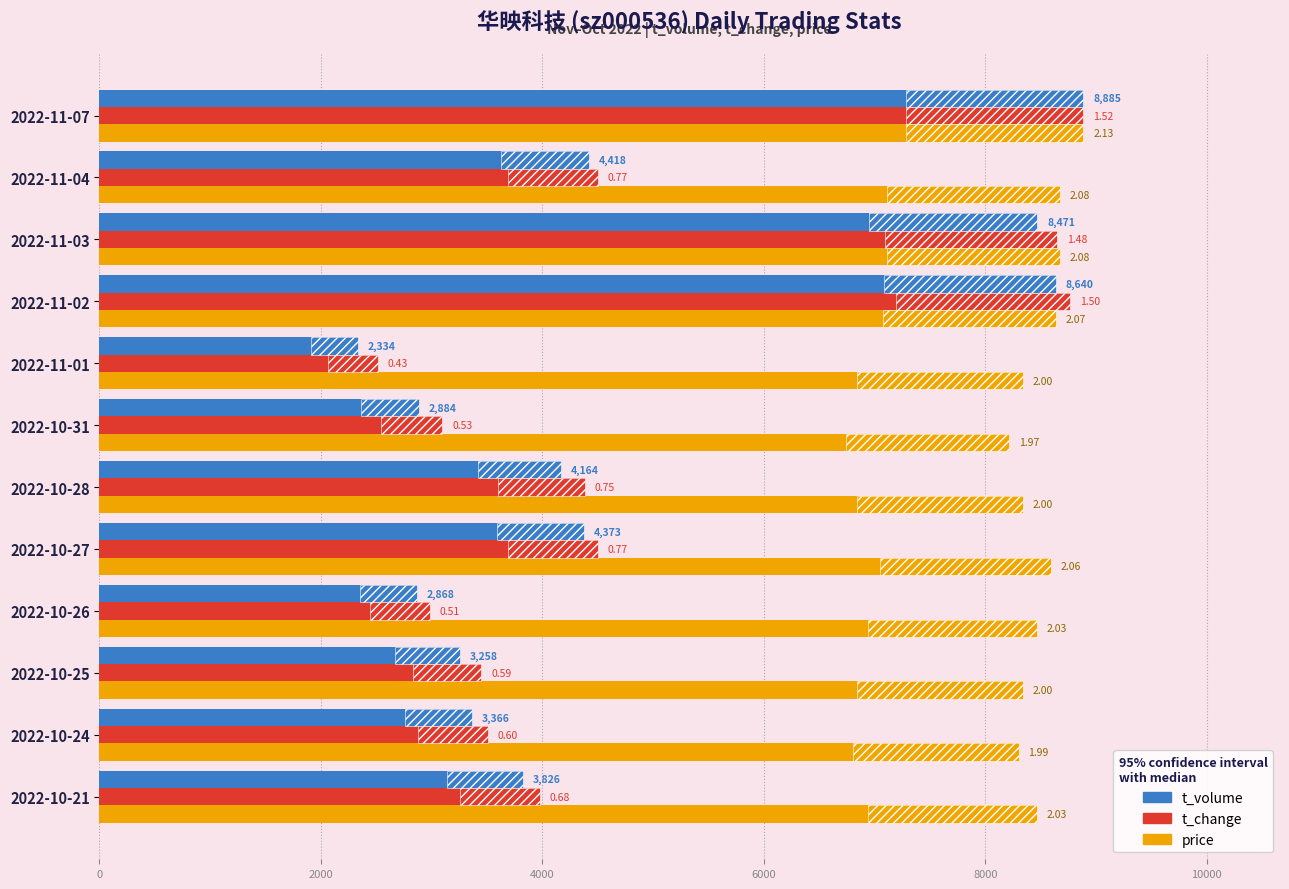

The t_change series shows 4140.4 at 2022-10-26. True or false?

False